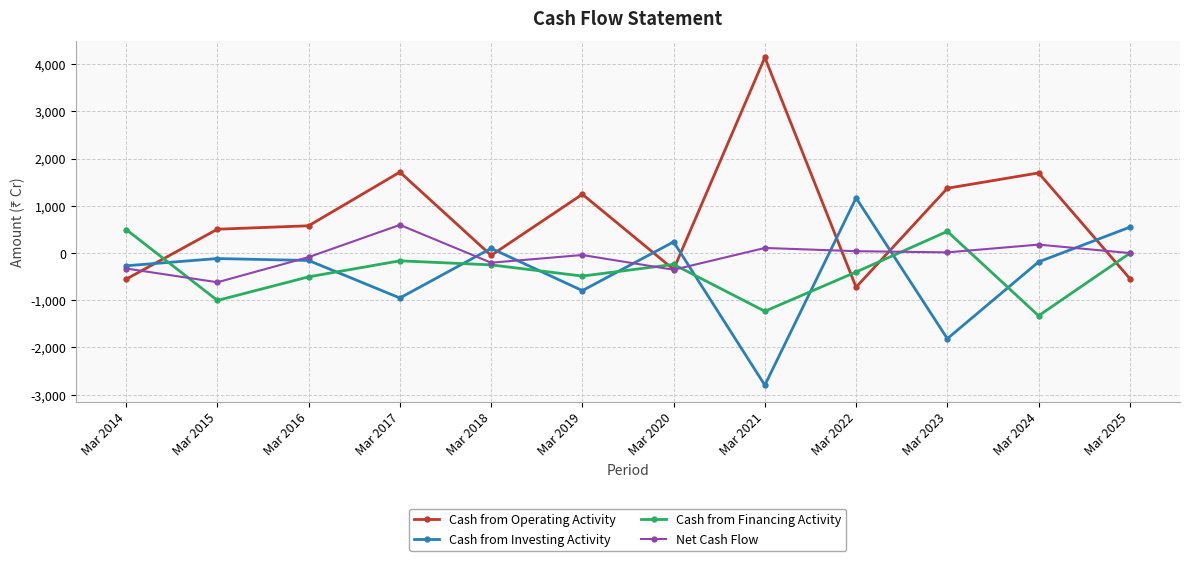

At which label does Cash from Financing Activity reach its minimum?

Mar 2024